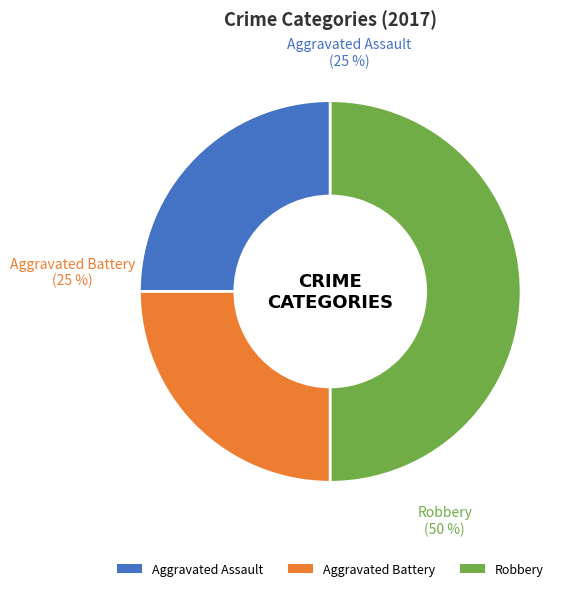

What percentage is the Aggravated Assault slice, to the nearest percent?

25%